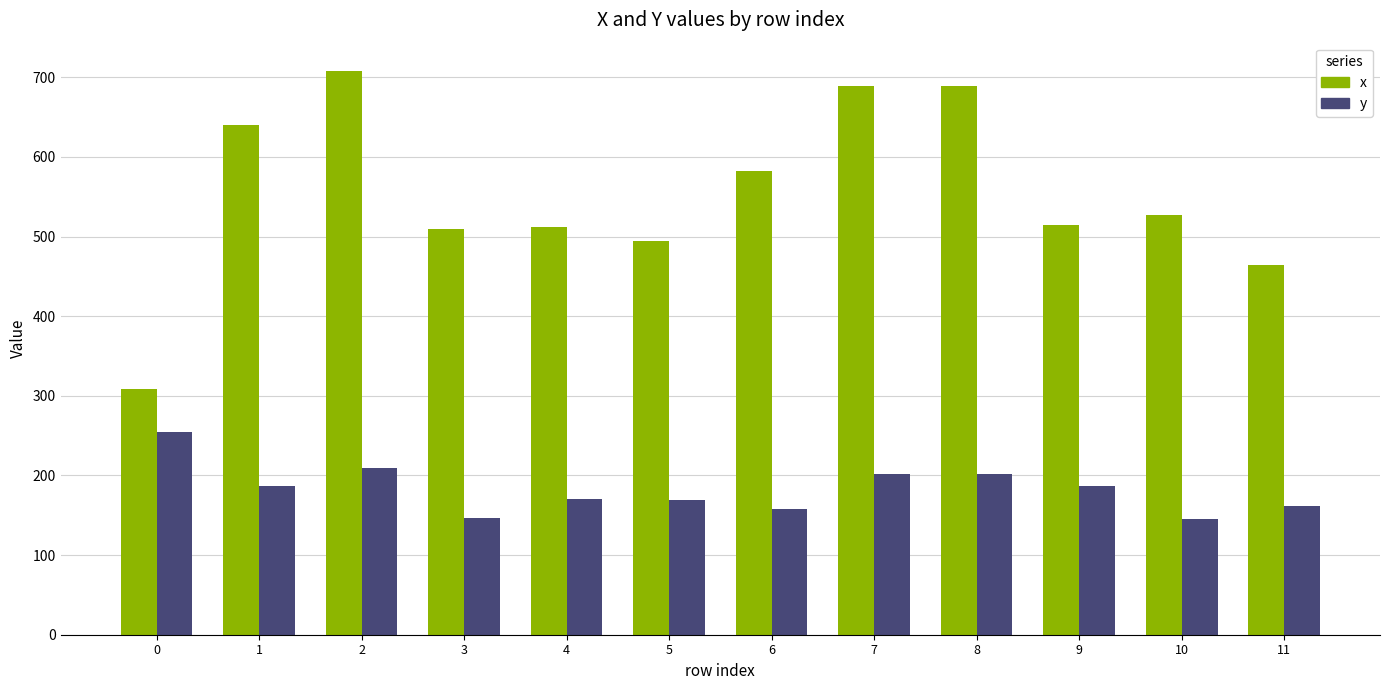

What is the lowest value of the x series?

309